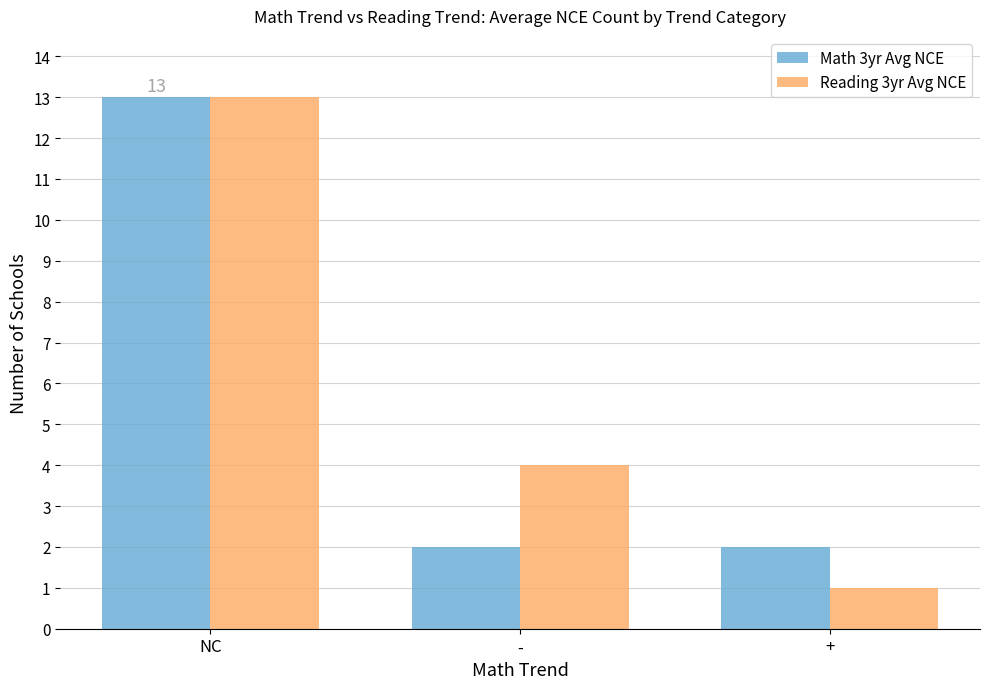

What is the label of the 2nd bar from the left?

-